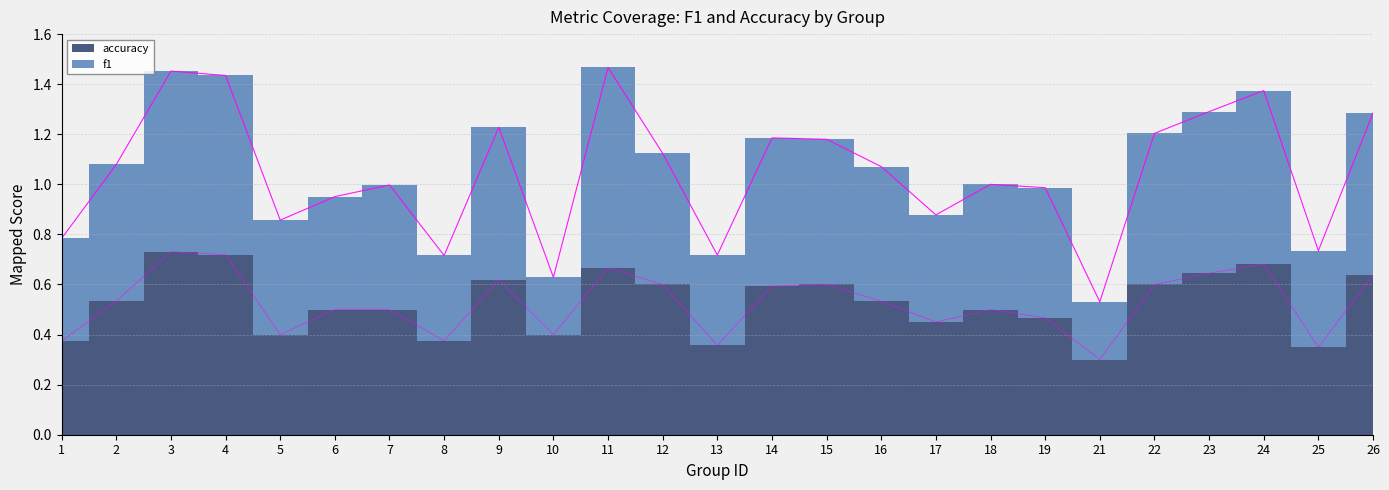

Reading right to left, extract all data points from this chart.

f1: 1.3	0.7	1.4	1.3	1.2	0.5	1.0	1.0	0.9	1.1	1.2	1.2	0.7	1.1	1.5	0.6	1.2	0.7	1.0	1.0	0.9	1.4	1.5	1.1	0.8
accuracy: 0.6	0.3	0.7	0.6	0.6	0.3	0.5	0.5	0.5	0.5	0.6	0.6	0.4	0.6	0.7	0.4	0.6	0.4	0.5	0.5	0.4	0.7	0.7	0.5	0.4